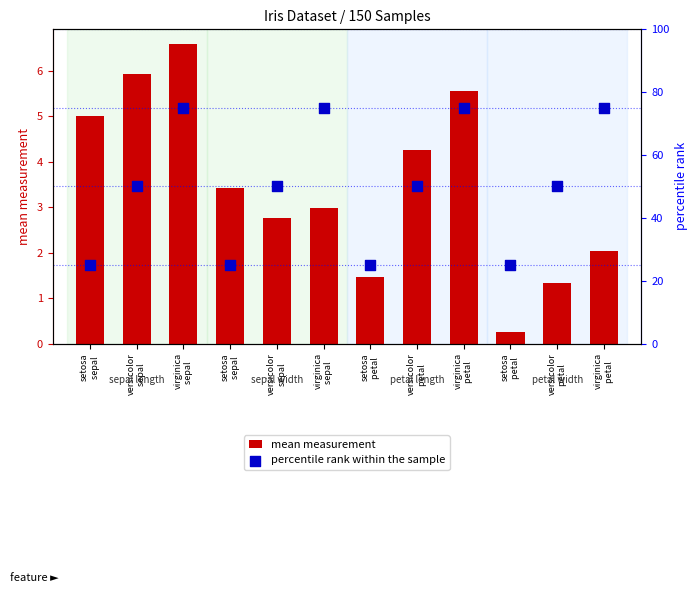

At which category is the sum across all series the highest?

virginica
sepal 